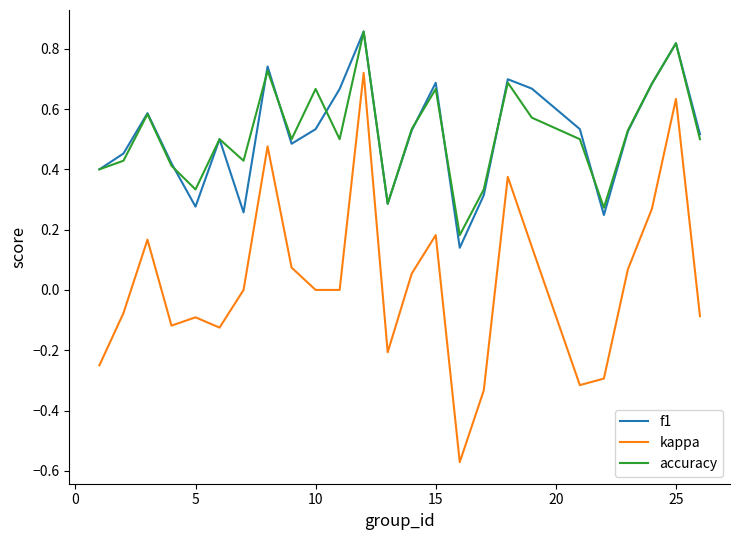

True or false: kappa and accuracy intersect in this chart.

False